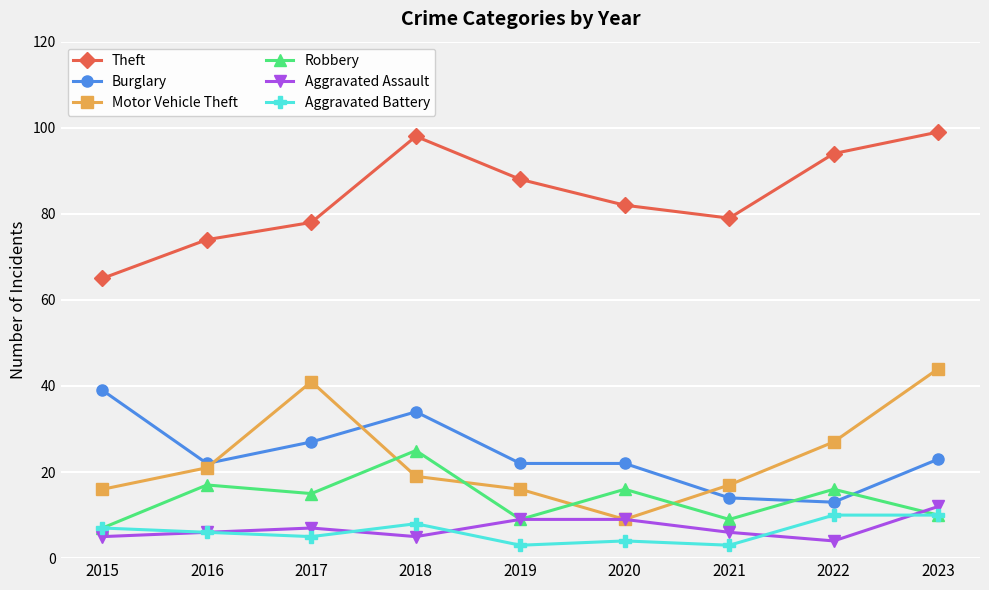

Rank the series by their maximum value, from lowest to highest.

Aggravated Battery, Aggravated Assault, Robbery, Burglary, Motor Vehicle Theft, Theft